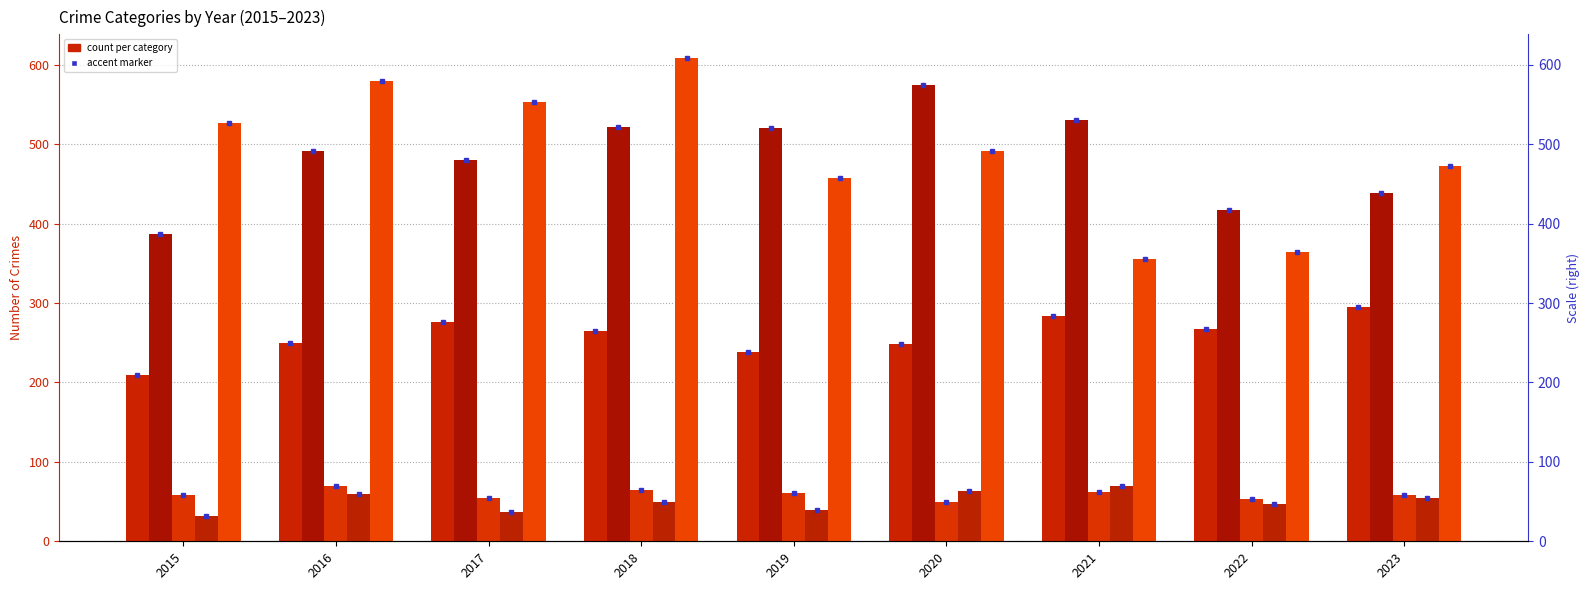

What is the difference between the second highest and minimum values in the Criminal Sexual Assault series?

16